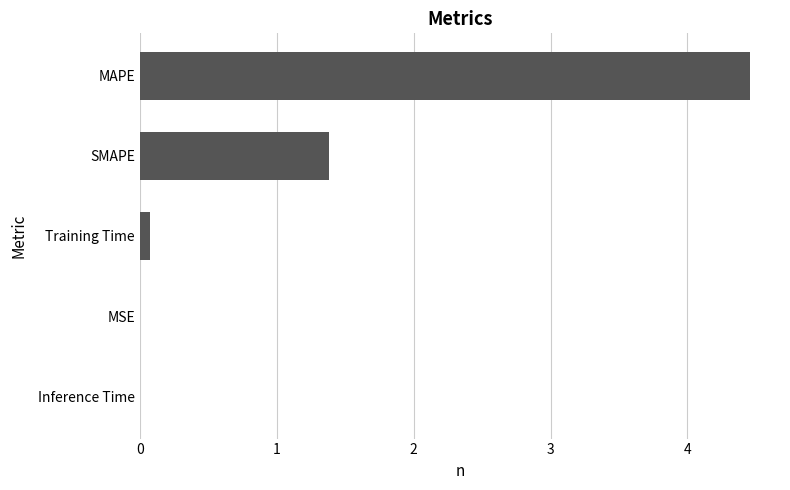

What is the sum of all values?

5.9